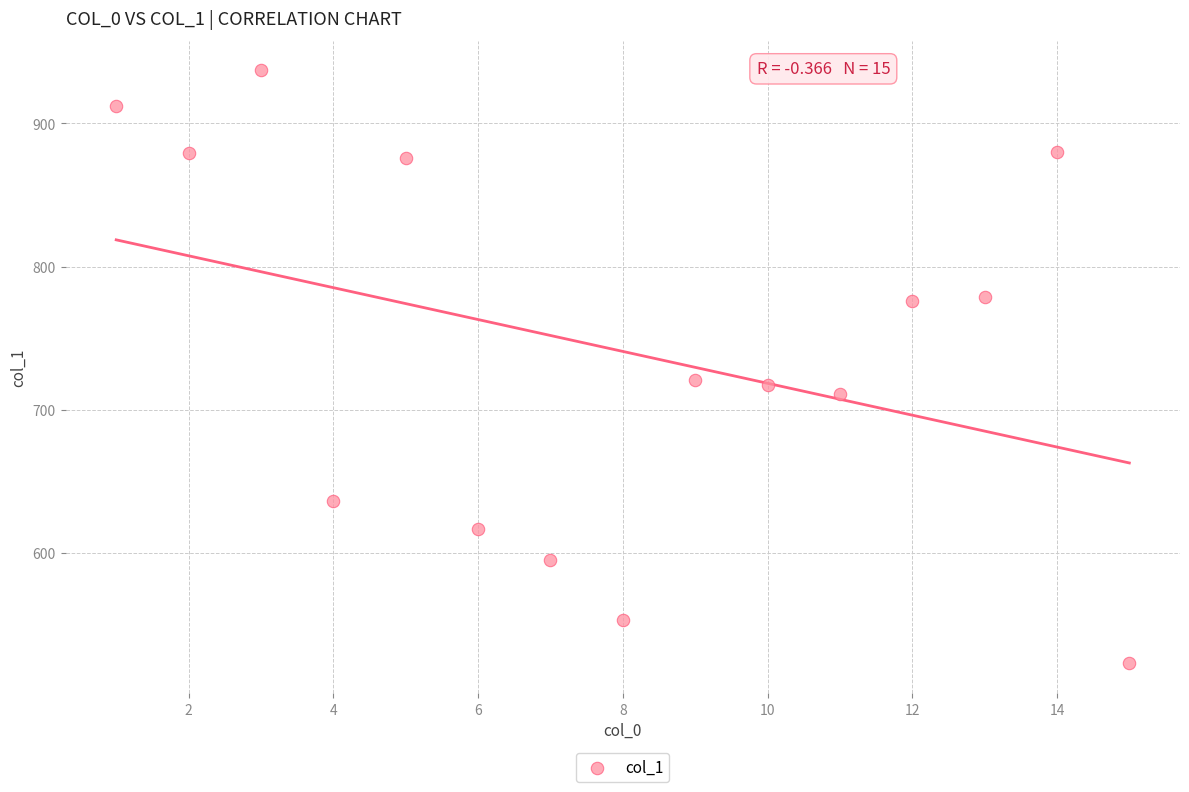

What is the range of X values (max minus min)?

14